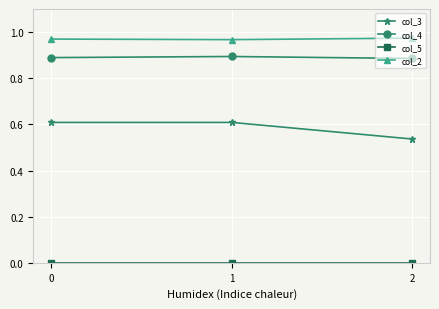

What is the total value across all series at 1?

2.5